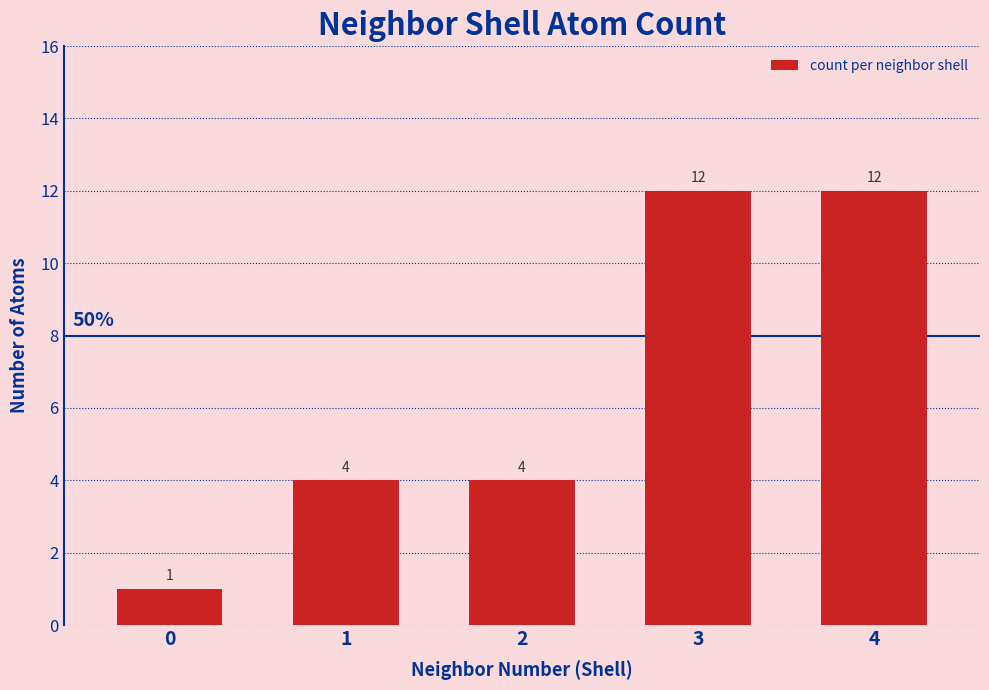

The value at 3 is 18. True or false?

False